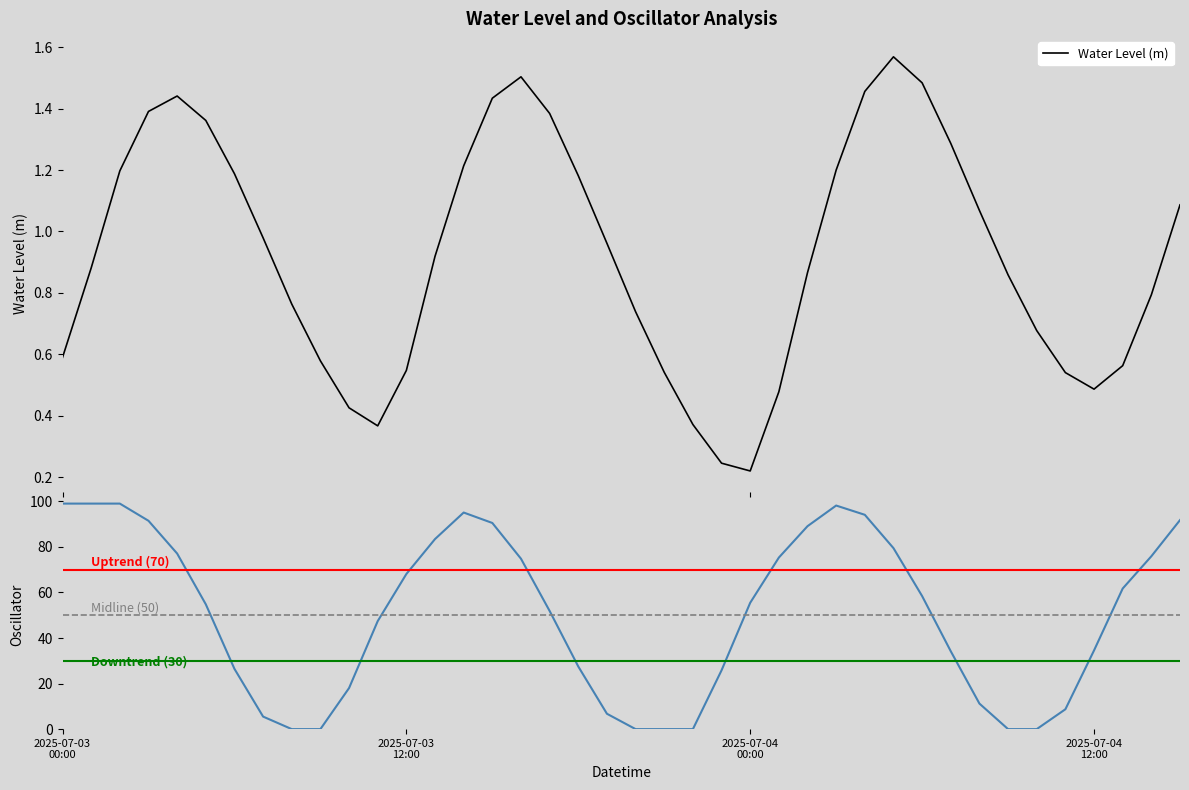

Reading left to right, what are all the values shown in this chart?

0.6	0.9	1.2	1.4	1.4	1.4	1.2	1.0	0.8	0.6	0.4	0.4	0.5	0.9	1.2	1.4	1.5	1.4	1.2	1.0	0.7	0.5	0.4	0.2	0.2	0.5	0.9	1.2	1.5	1.6	1.5	1.3	1.1	0.9	0.7	0.5	0.5	0.6	0.8	1.1